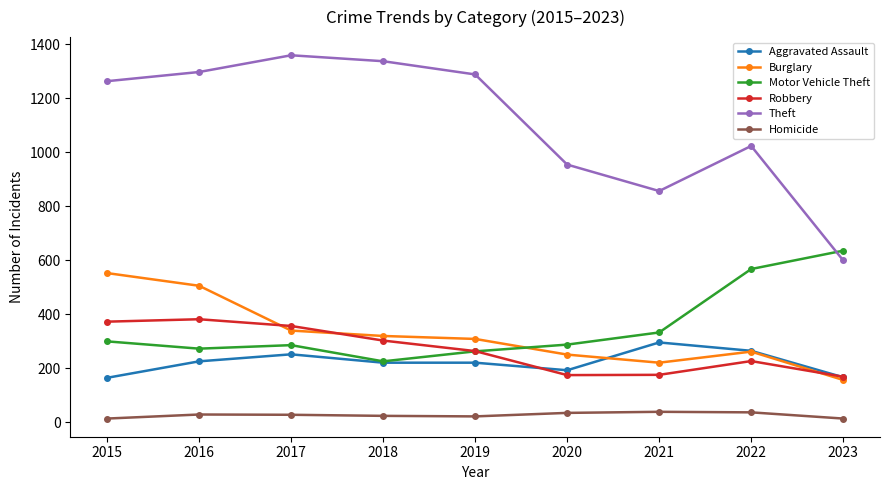

What is the difference between the maximum and second lowest values in the Aggravated Assault series?

129